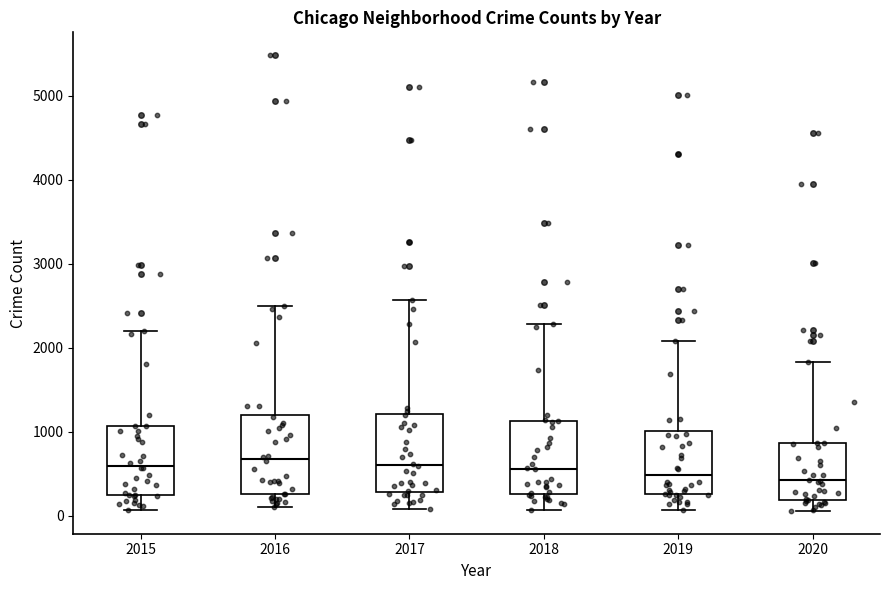

Where does the median line of the box at x = 2018 sit on the y-axis? The values are not printed on the chart, so give them approximately, as read against the axis.

600